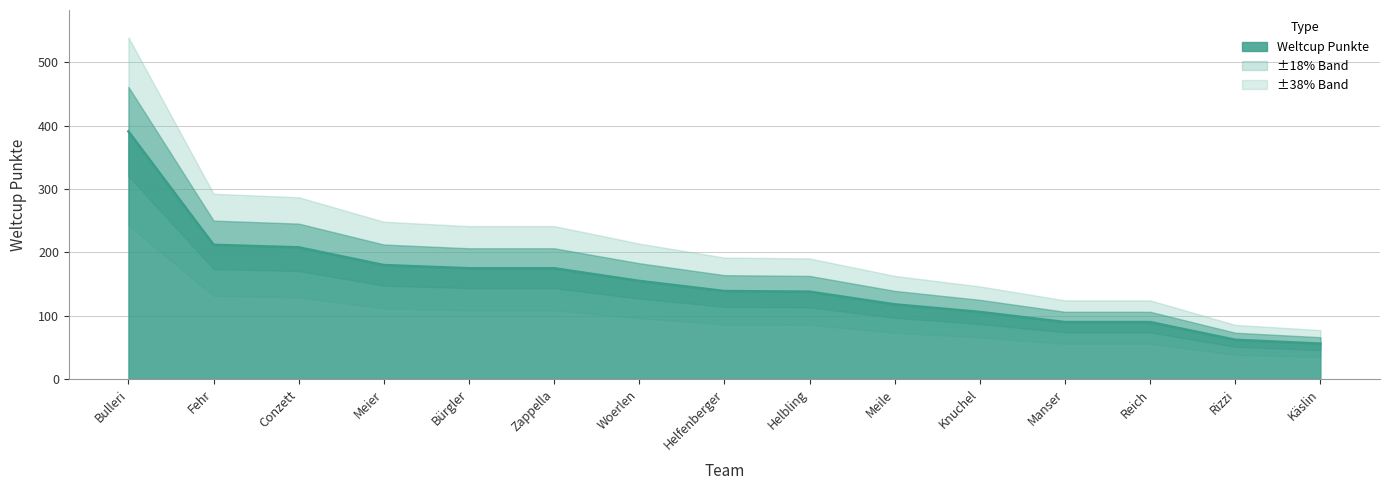

Reading left to right, extract all data points from this chart.

391	212	208	180	175	175	155	139	138	118	106	90	90	62	56